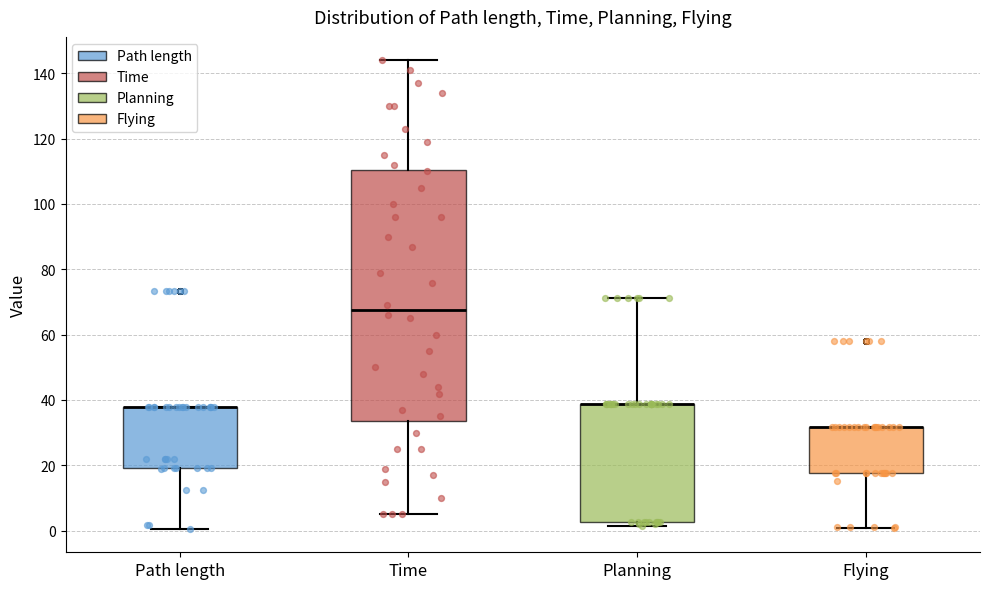

Reading left to right, transcribe this box plot: for each box, give where its median line is, the range the box spans, and where its two whiskers end, as read against the y-axis. The values are not printed on the chart, so give them approximately, as read against the axis.

Path length: median 38 (drawn on the box's upper edge), box 20 to 38, whiskers 0 to 38
Time: median 68, box 34 to 110, whiskers 4 to 144
Planning: median 38 (drawn on the box's upper edge), box 2 to 38, whiskers 2 (just below the box's lower edge) to 72
Flying: median 32 (drawn on the box's upper edge), box 18 to 32, whiskers 0 to 32